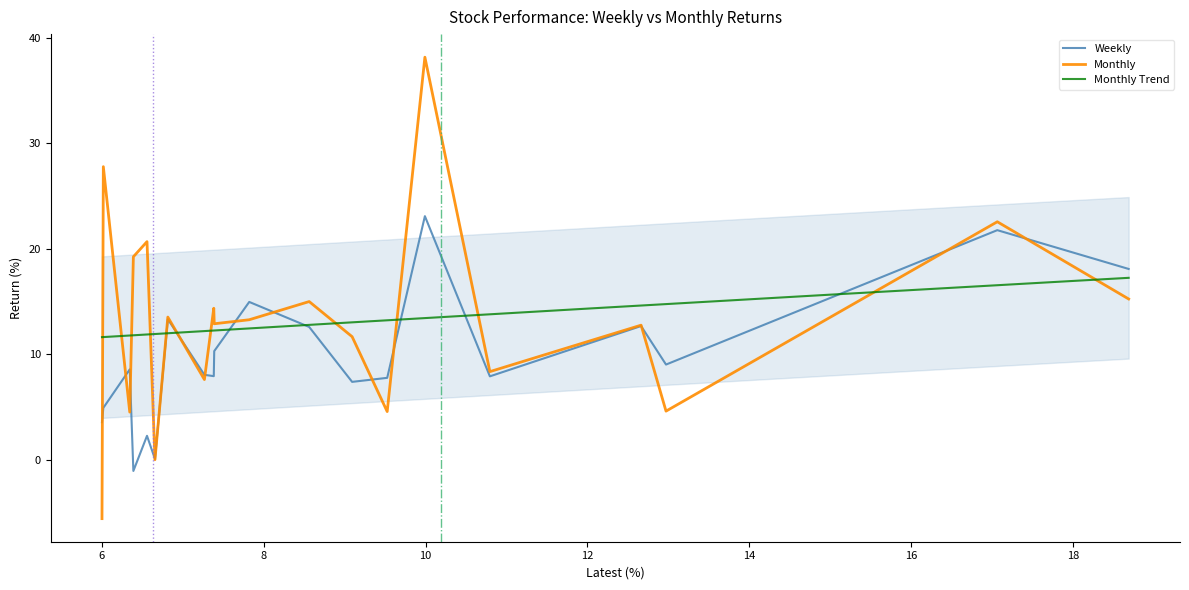

How many interior local peaks does the Monthly series have?

8